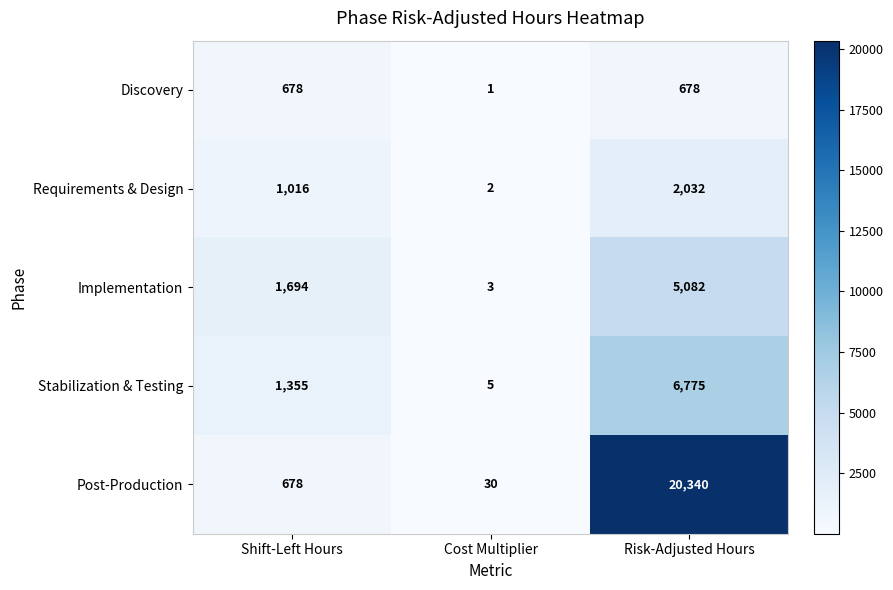

What value does the Discovery series have at Risk-Adjusted Hours, to the nearest 10?

680